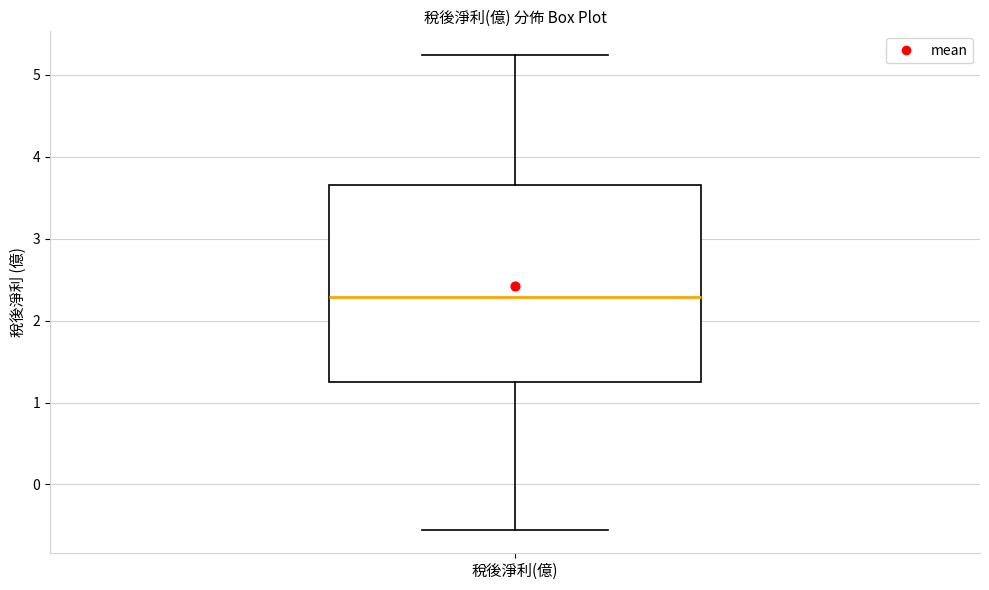

Transcribe this box plot: give where the median line is, the range the box spans, and where the two whiskers end, as read against the y-axis. The values are not printed on the chart, so give them approximately, as read against the axis.

median 2.3, box 1.3 to 3.7, whiskers -0.5 to 5.2